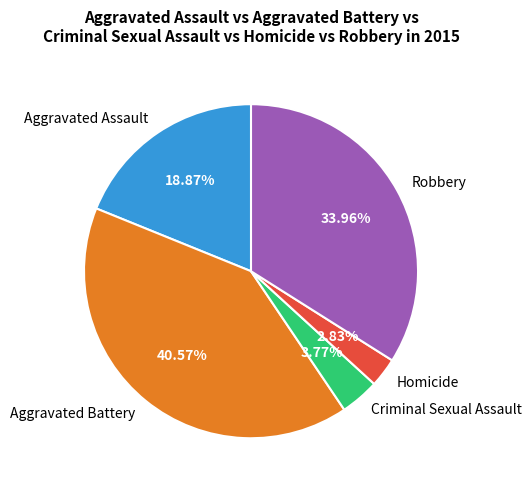

To the nearest percent, what is the combined percentage of Aggravated Assault and Robbery?

53%